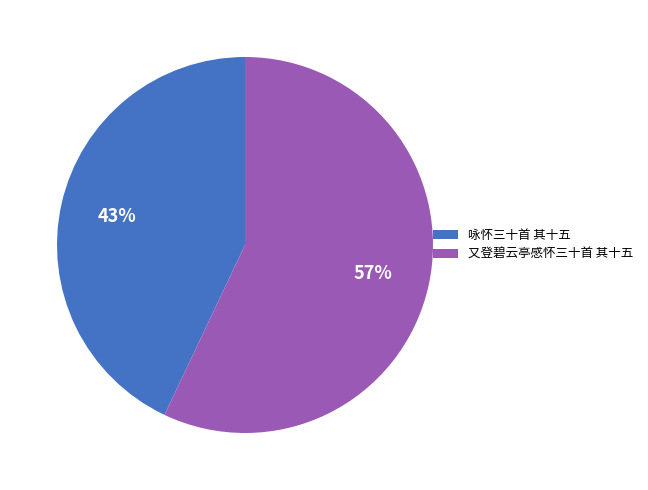

Rank the categories by value from lowest to highest.

咏怀三十首 其十五, 又登碧云亭感怀三十首 其十五